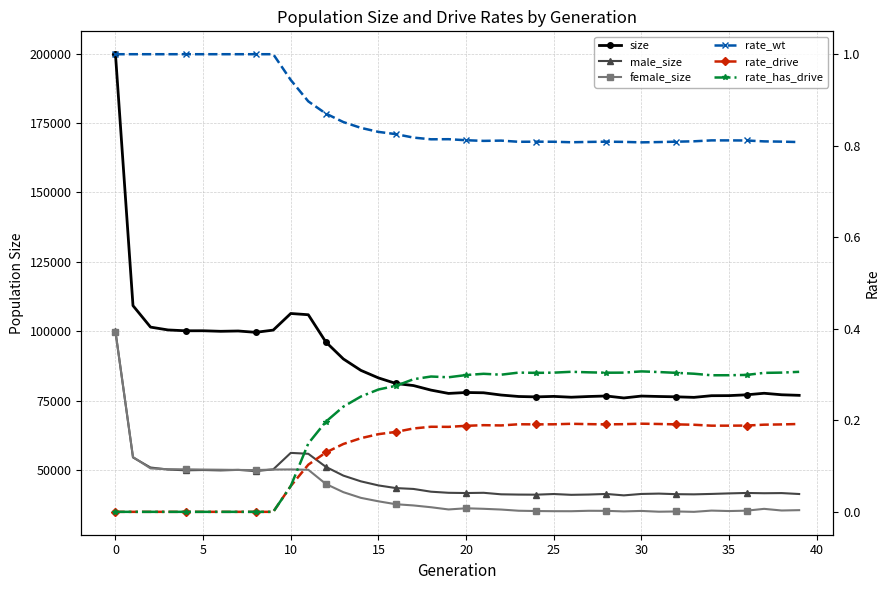

What is the sum of the rate_drive values at 35 and 16?

0.4